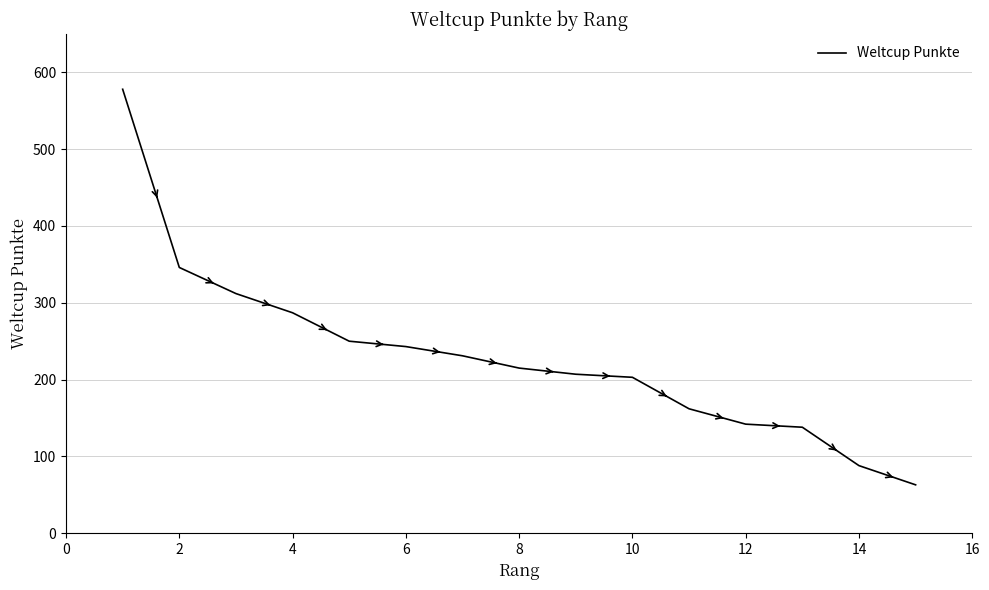

What is the minimum value shown in the chart?

63